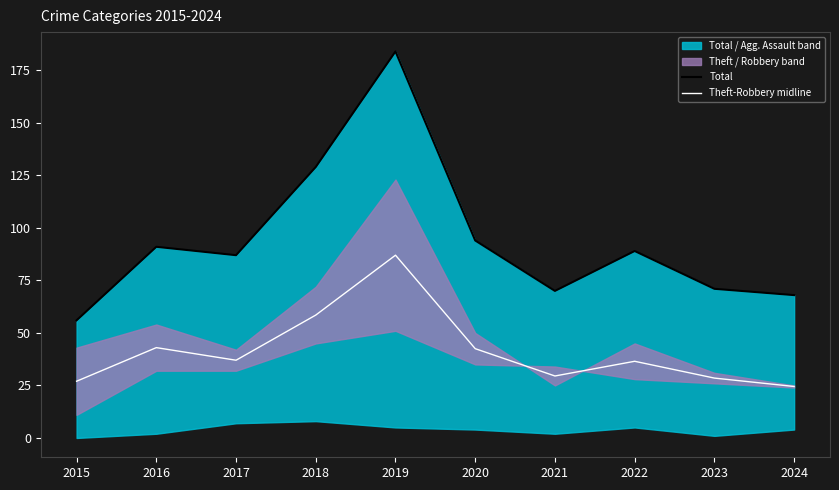

Reading right to left, list all the values displayed in this chart.

Total: 2024=68.0	2023=71.0	2022=89.0	2021=70.0	2020=94.0	2019=184.0	2018=129.0	2017=87.0	2016=91.0	2015=56.0
Theft-Robbery midline: 2024=24.5	2023=28.5	2022=36.5	2021=29.5	2020=42.5	2019=87.0	2018=58.5	2017=37.0	2016=43.0	2015=27.0